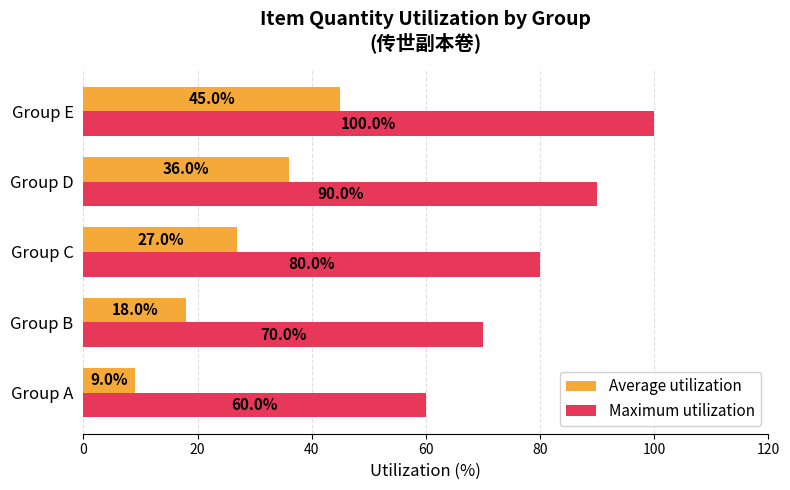

What are all the series names shown in the legend?

Average utilization, Maximum utilization